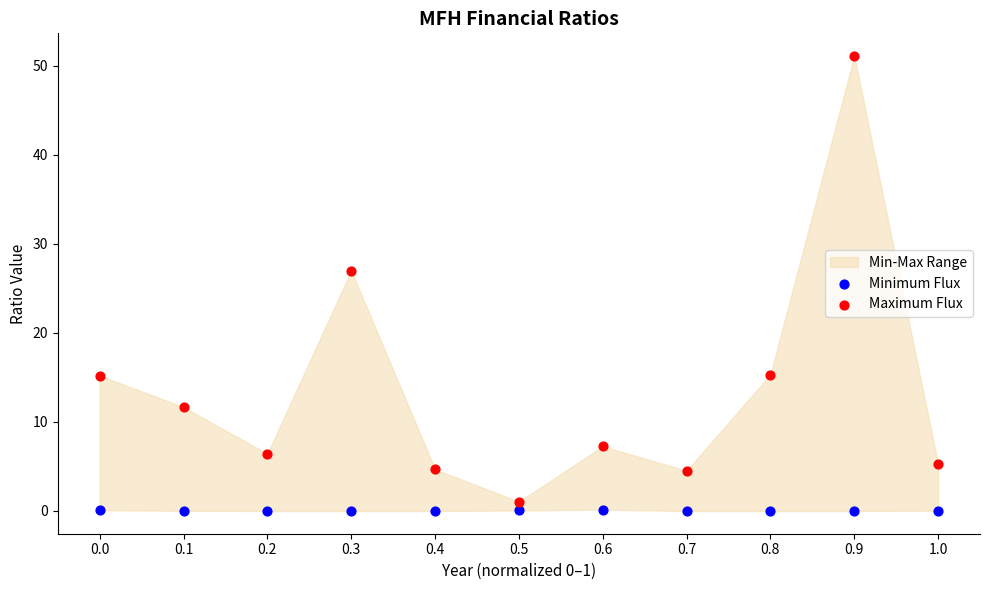

Which series has the widest spread of Y values?

Maximum Flux